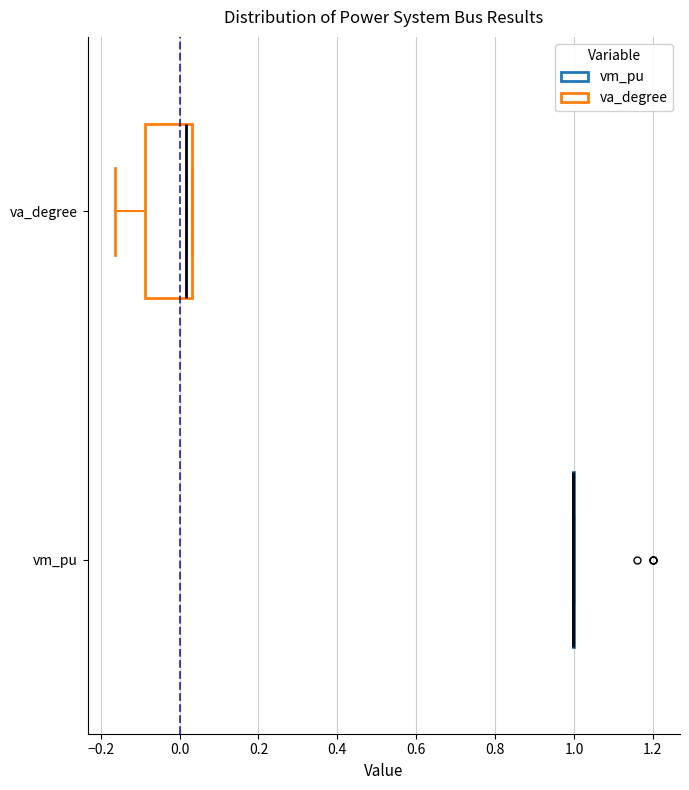

Where is the left edge of the box for va_degree on the x-axis? The values are not printed on the chart, so give them approximately, as read against the axis.

-0.08